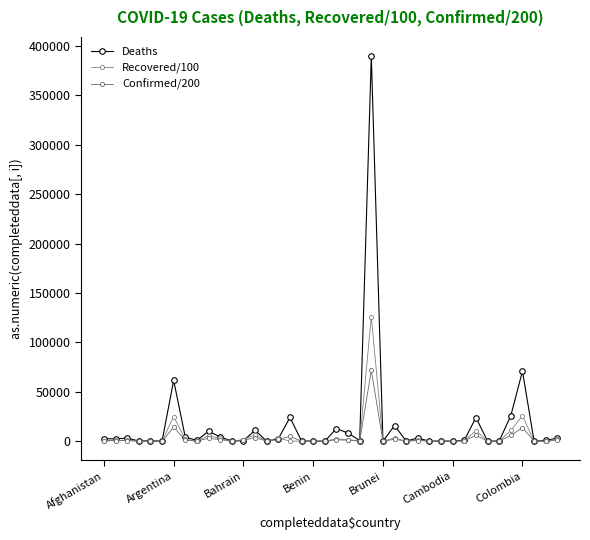

How many lines are shown in the chart?

3